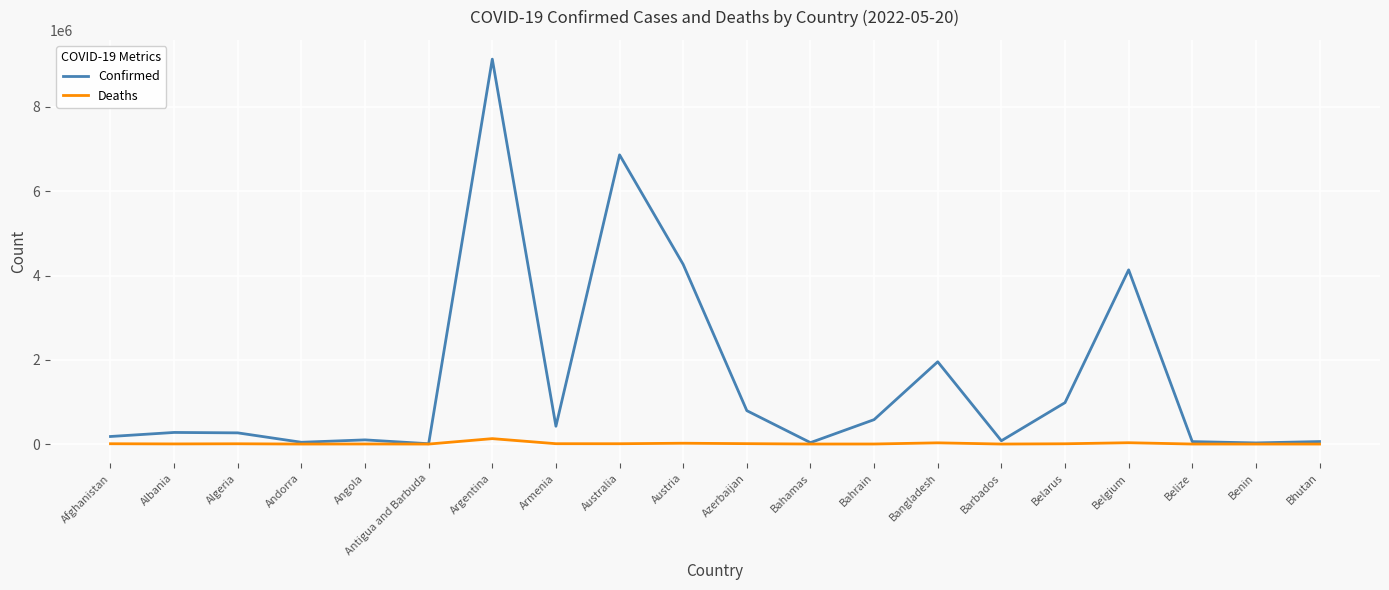

Which series has the widest spread of values?

Confirmed